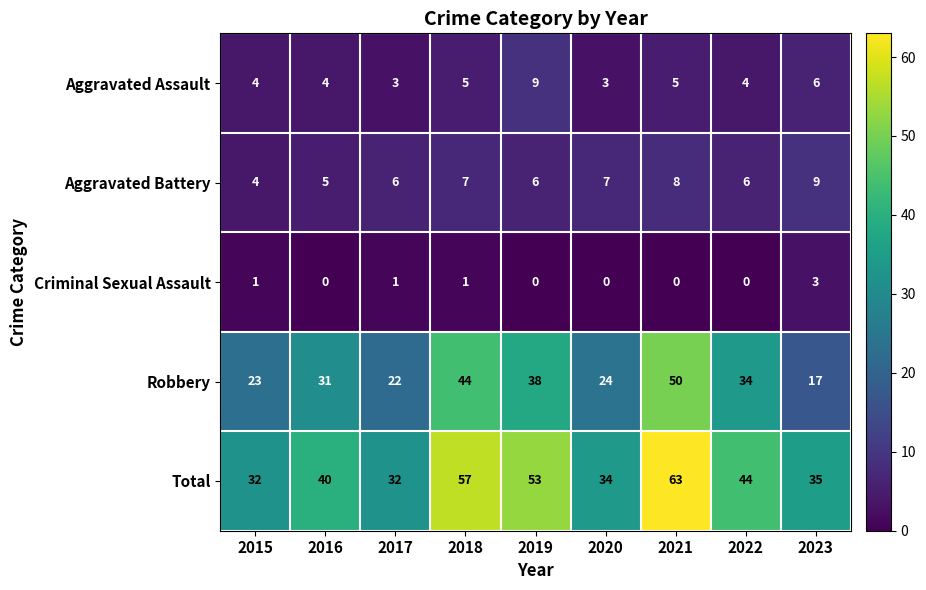

At 2023, list the series in order from smallest to largest.

Criminal Sexual Assault, Aggravated Assault, Aggravated Battery, Robbery, Total